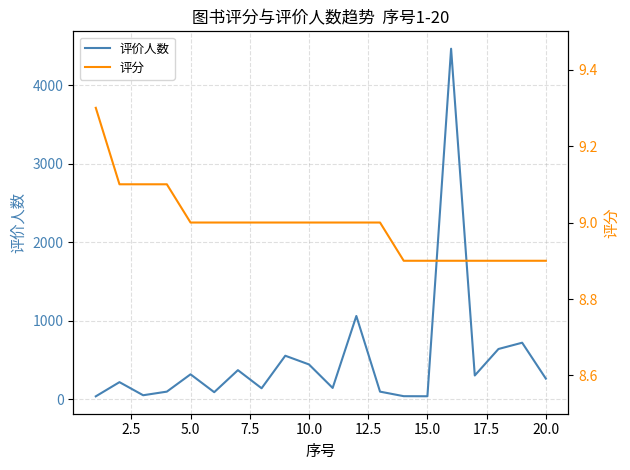

What is the average value of the 评分 series?

9.0